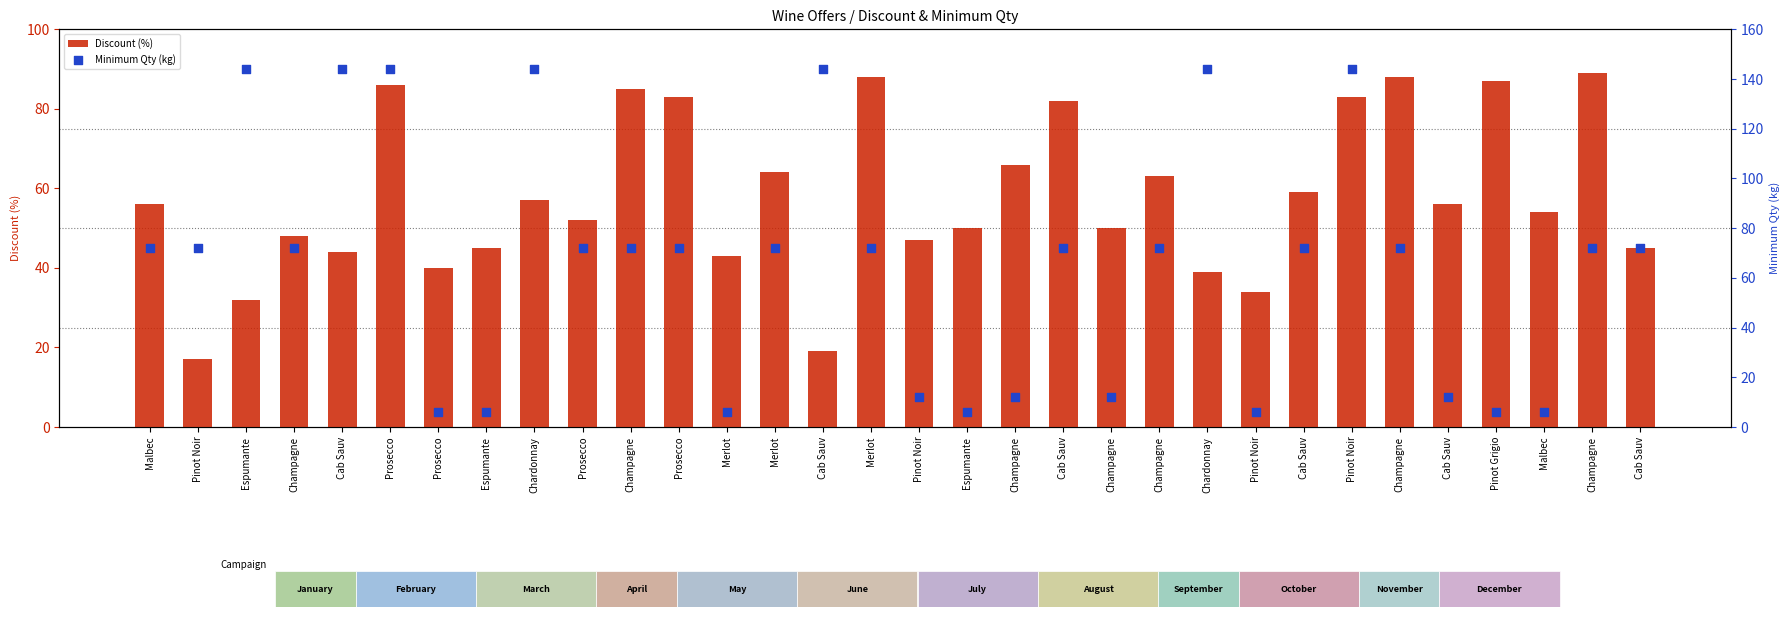

Which series reaches the maximum Y coordinate?

Minimum Qty (kg)